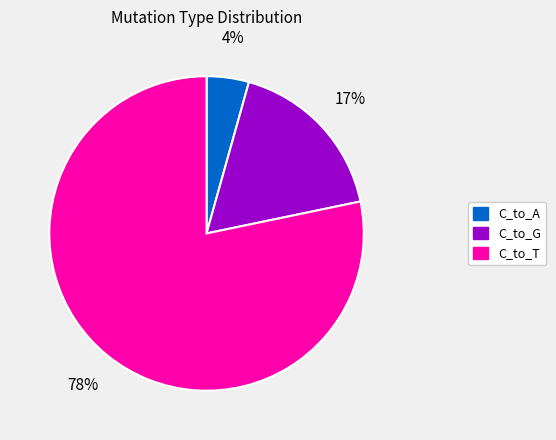

How many segments does this pie chart have?

3